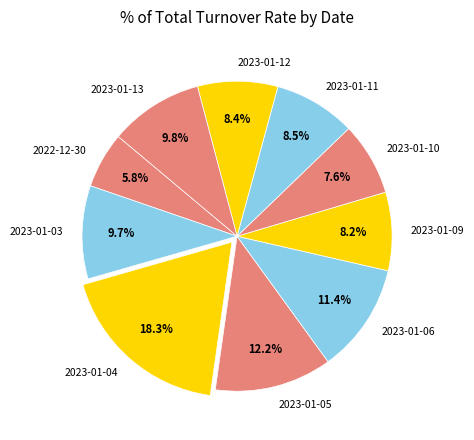

Does 2023-01-04 represent more than half of the total?

No